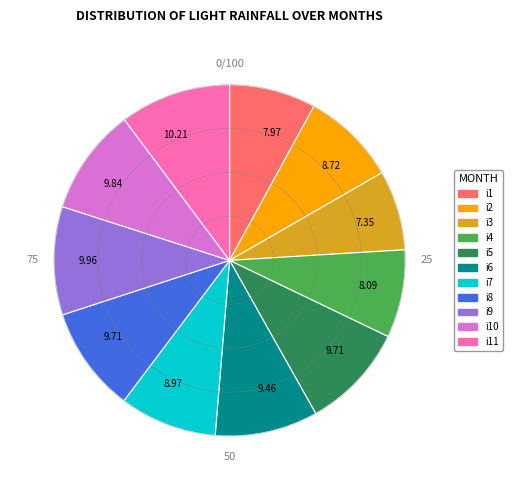

Between i1 and i6, which is larger?

i6